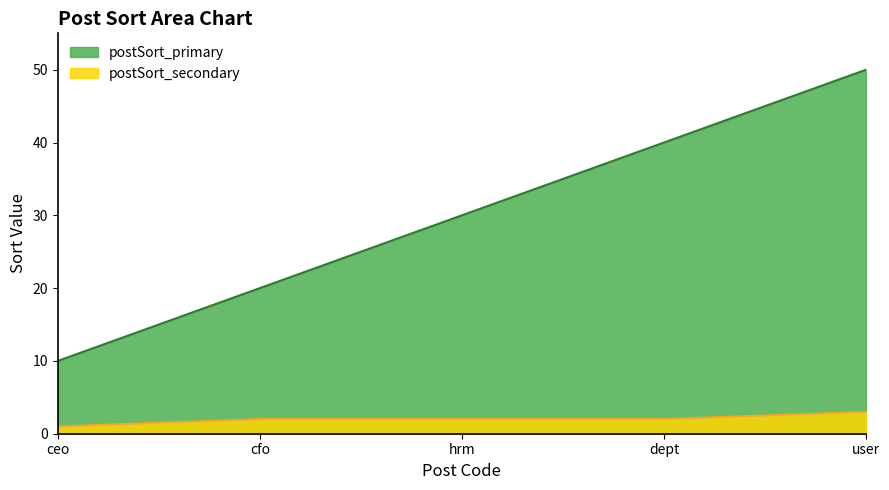

True or false: postSort_primary and postSort_secondary intersect in this chart.

False